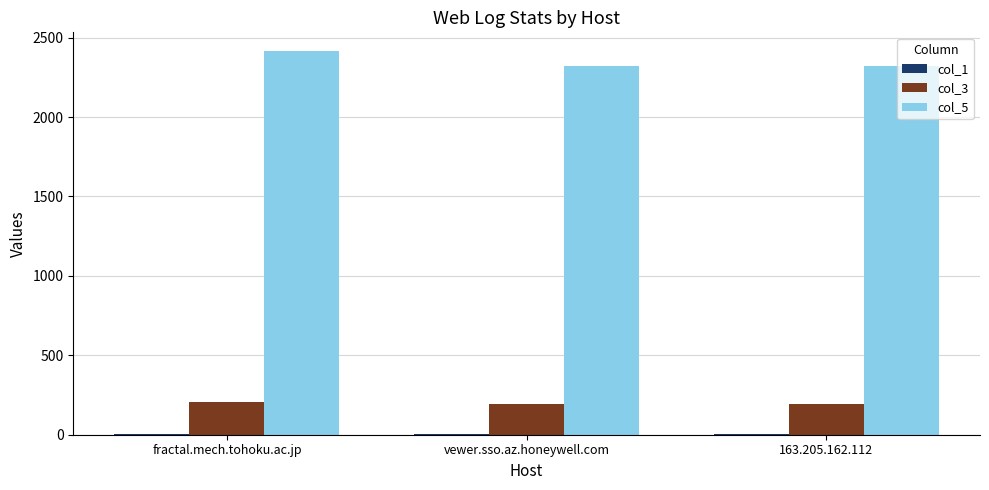

True or false: col_5 has a value of 565 at fractal.mech.tohoku.ac.jp.

False